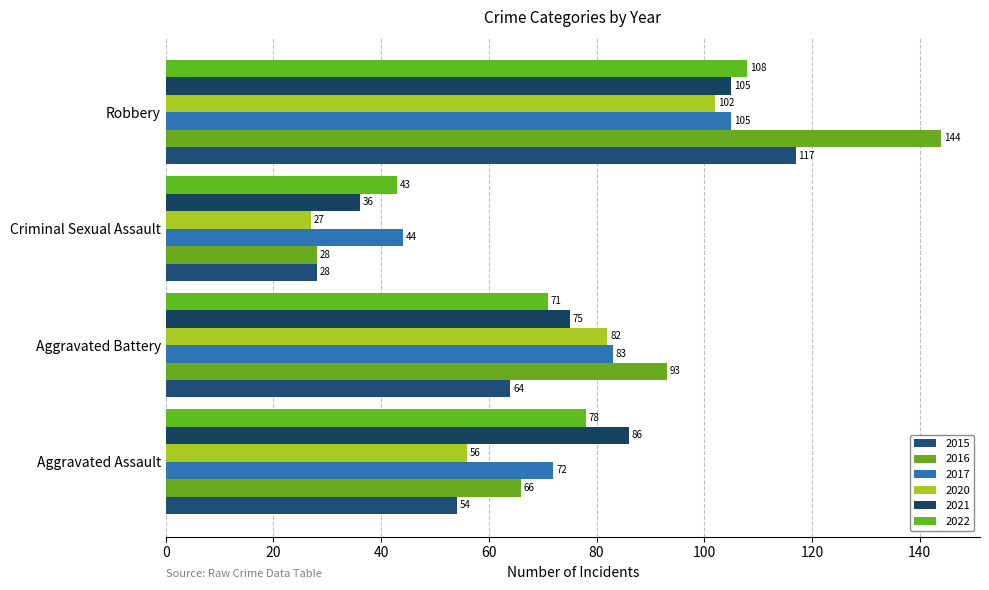

What is the difference between the second highest and minimum values in the 2017 series?

39